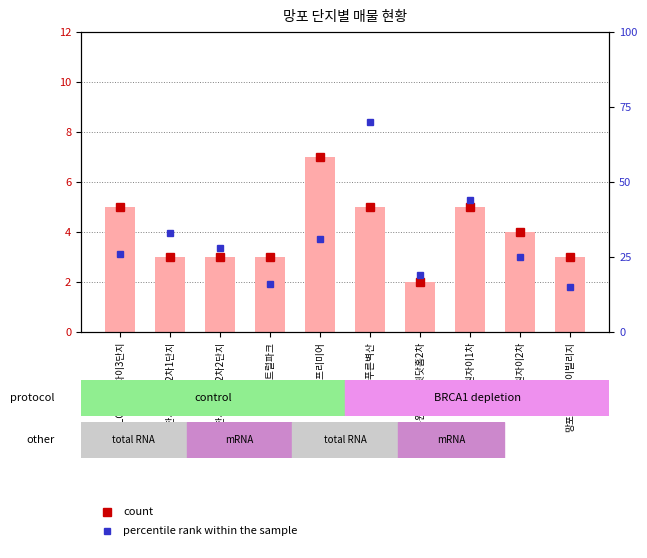

Reading left to right, extract all data points from this chart.

5	3	3	3	7	5	2	5	4	3